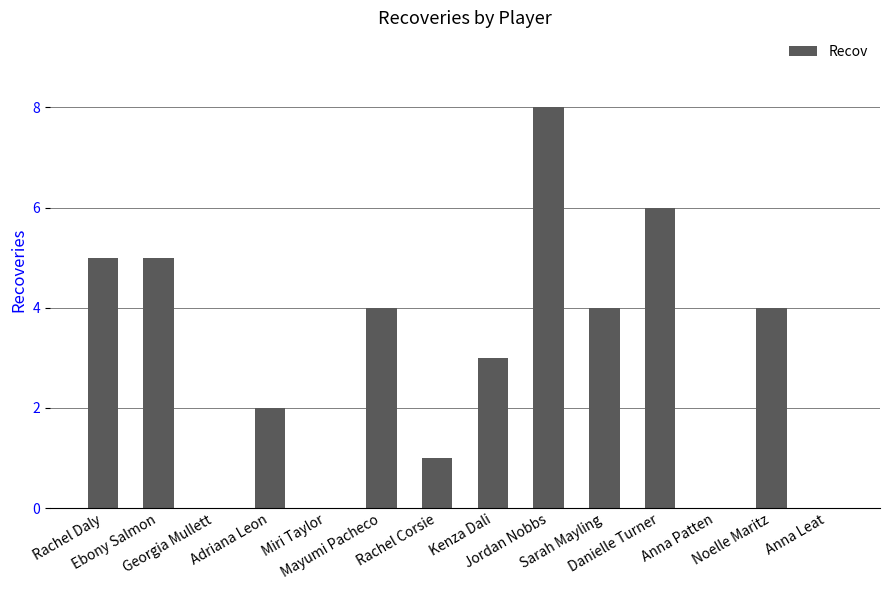

What is the sum of all values?

42